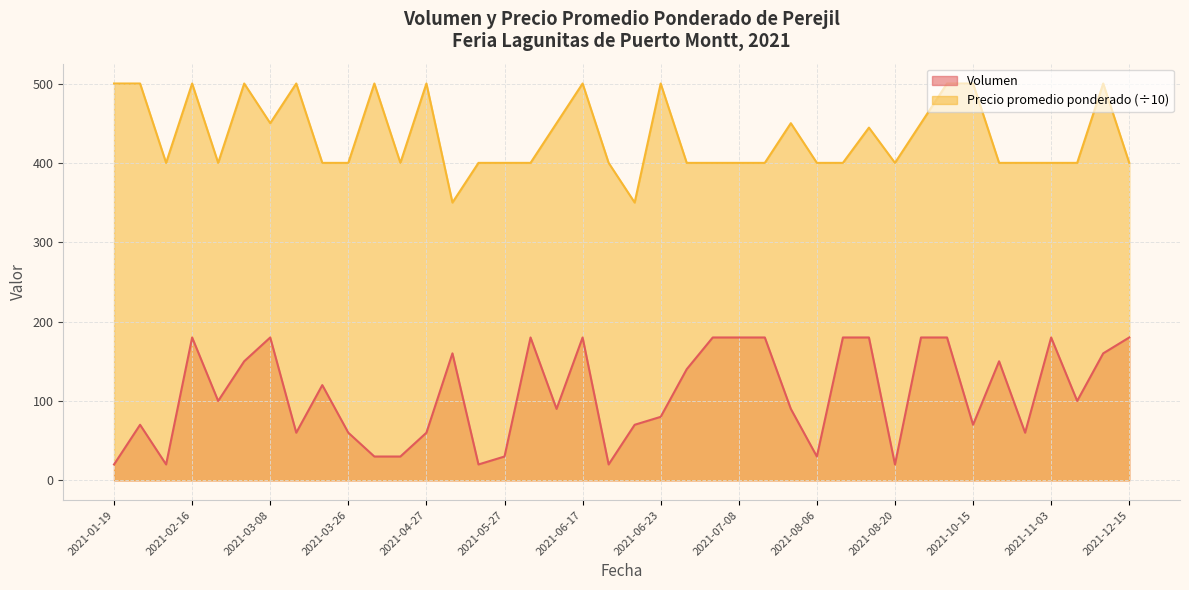

What is the difference between the second highest and second lowest values in the Volumen series?

160.0